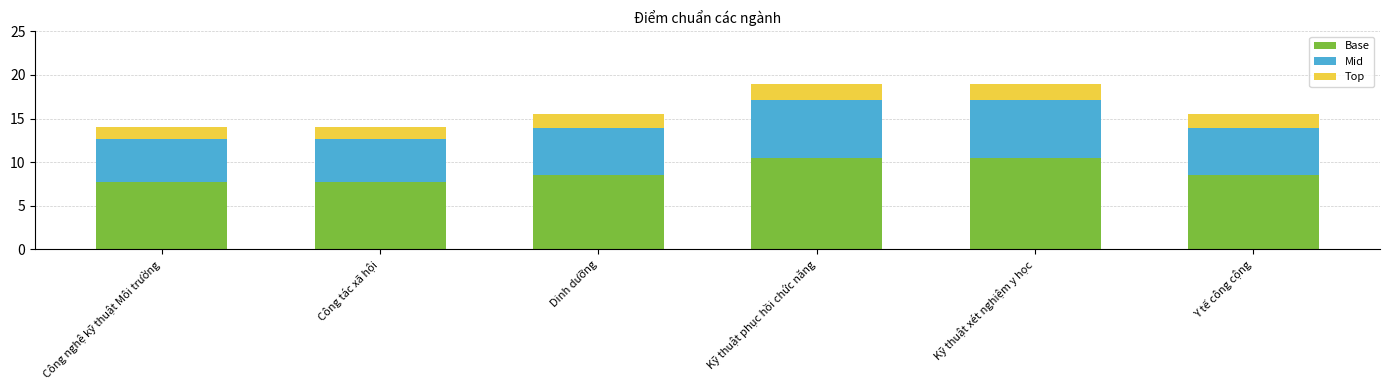

What is the total value across all series at Công tác xã hội?

14.0